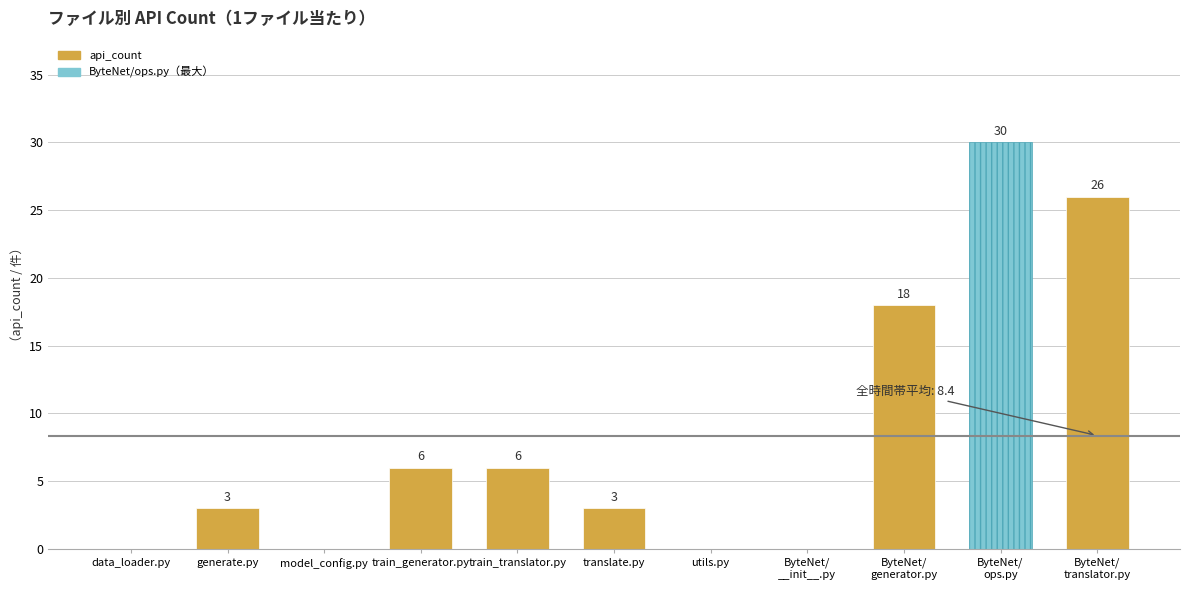

What is the maximum value shown in the chart?

30